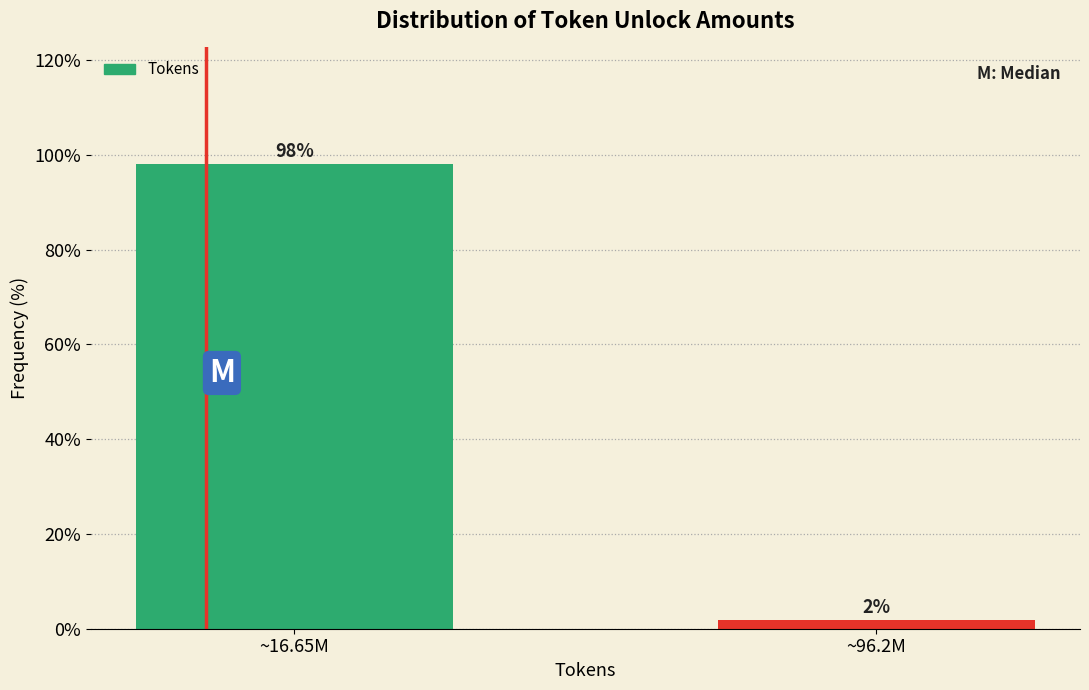

What is the label of the 2nd bar from the right?

~16.65M